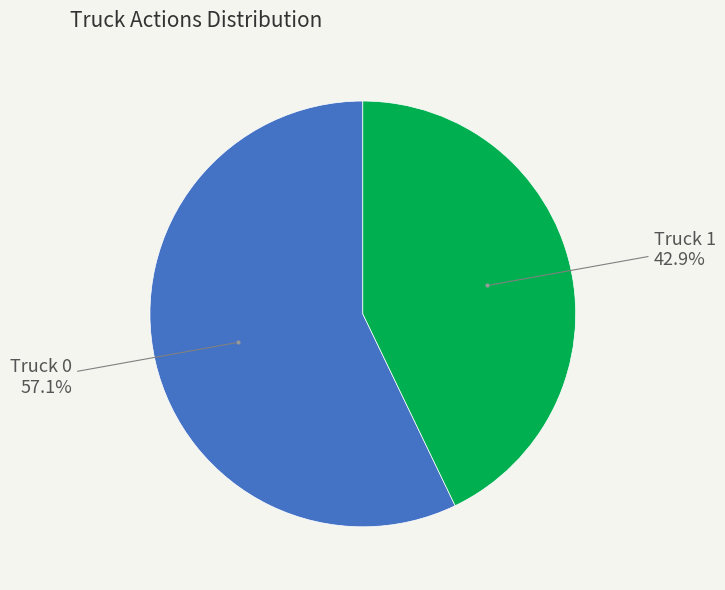

Is there a majority slice in this chart?

Yes